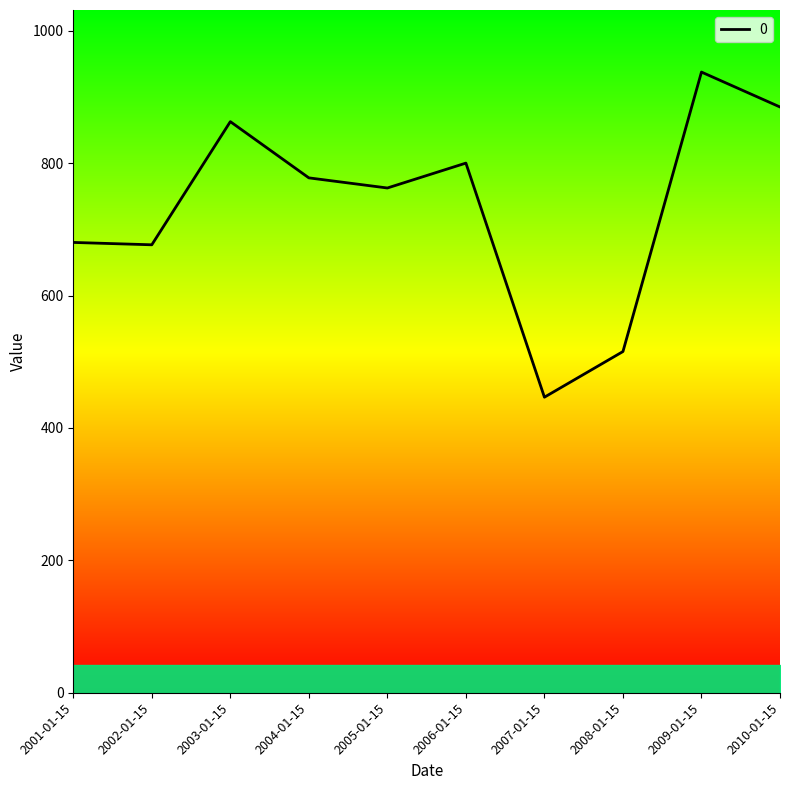

What is the average value?

734.5